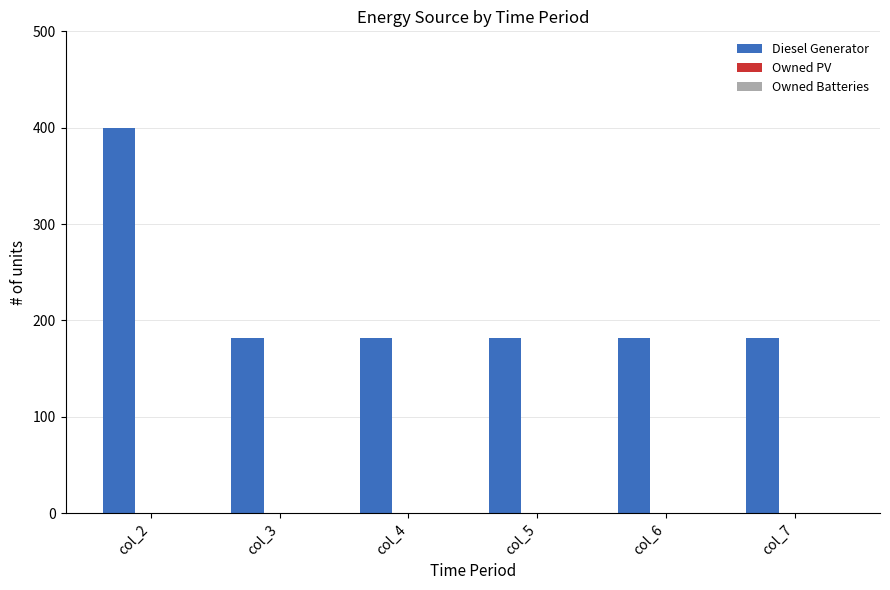

What is the ratio of the value at col_3 to the value at col_6?

1.0